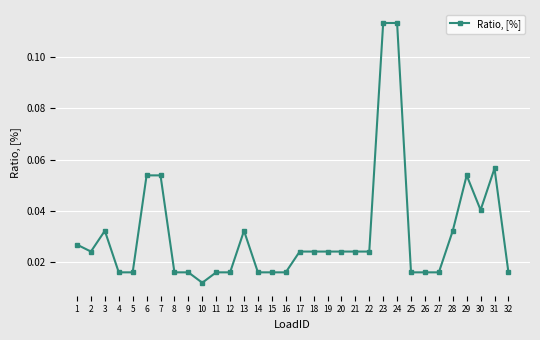

Does the chart display data point markers on the line(s)?

Yes